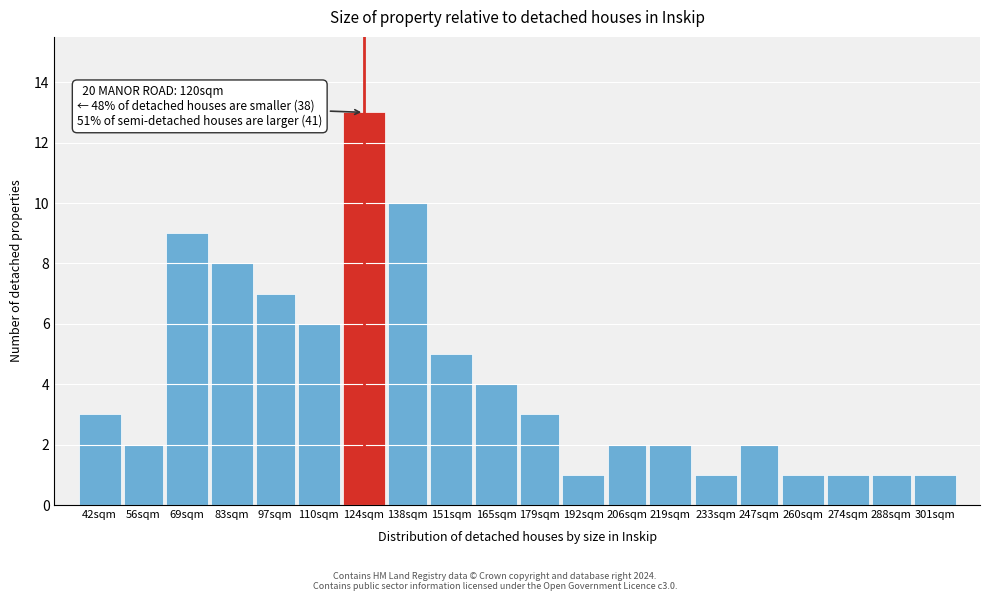

Reading left to right, what are all the values shown in this chart?

3	2	9	8	7	6	13	10	5	4	3	1	2	2	1	2	1	1	1	1